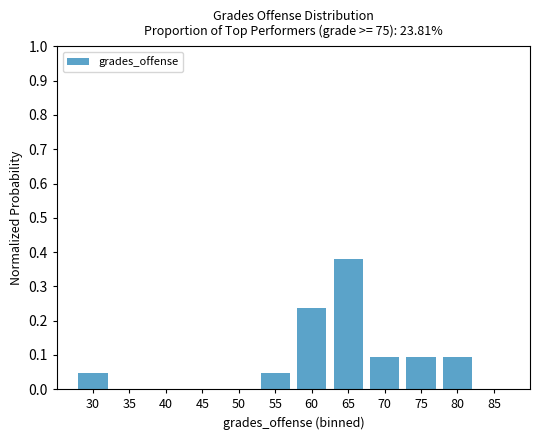

What is the sum of all values?

1.0